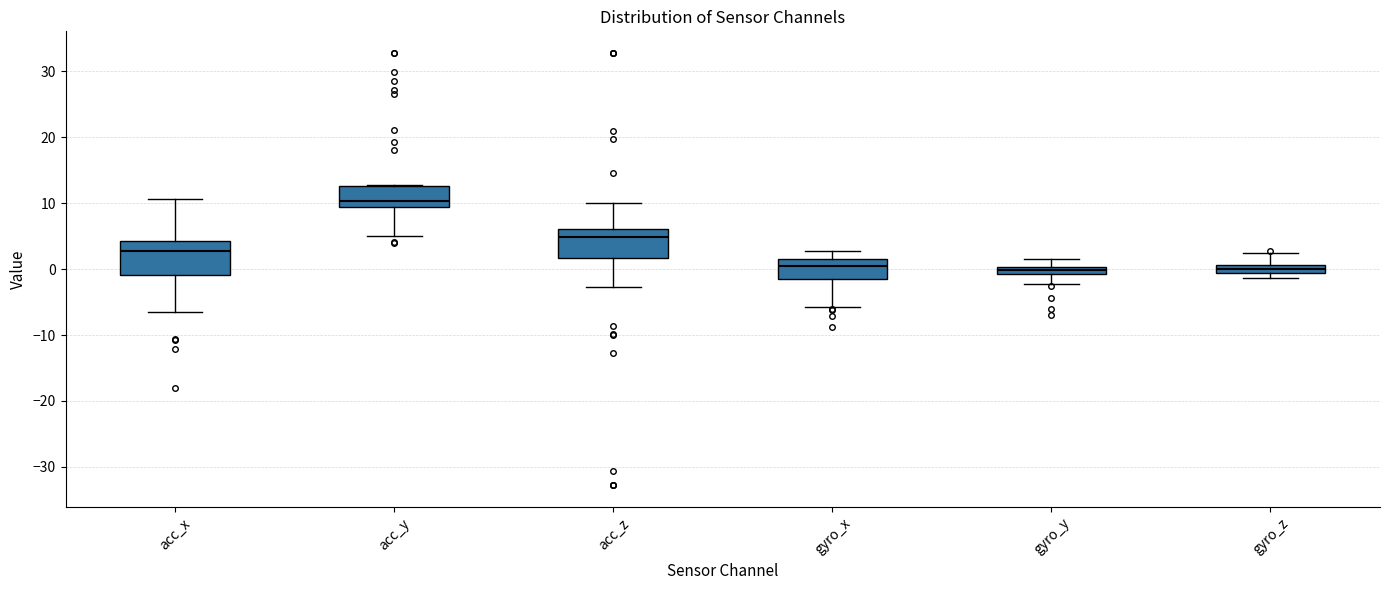

Where is the lower edge of the box for gyro_z on the y-axis? The values are not printed on the chart, so give them approximately, as read against the axis.

-1